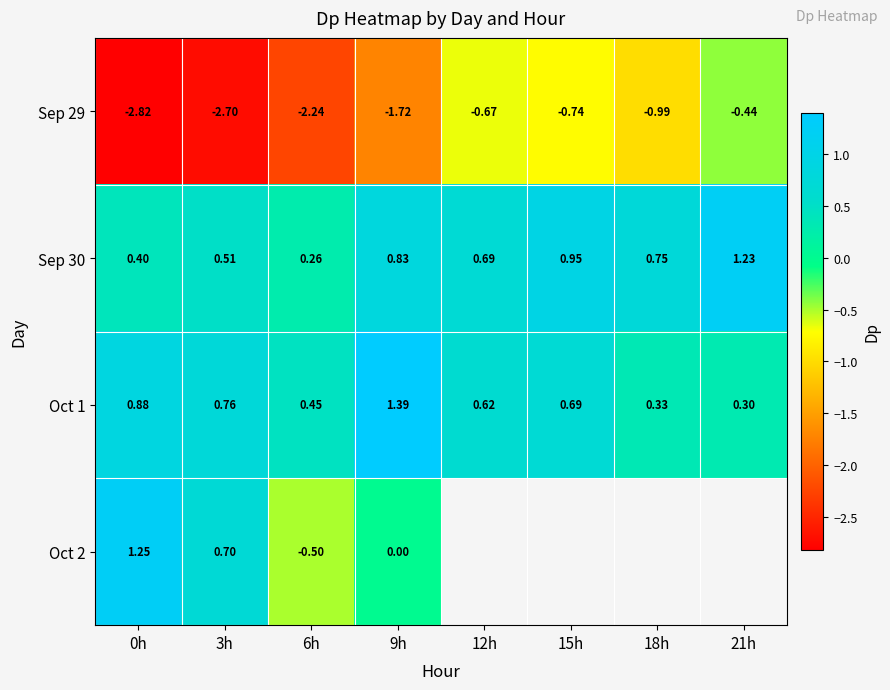

Is the value of Sep 30 at 6h greater than the value of Sep 29 at 15h?

Yes